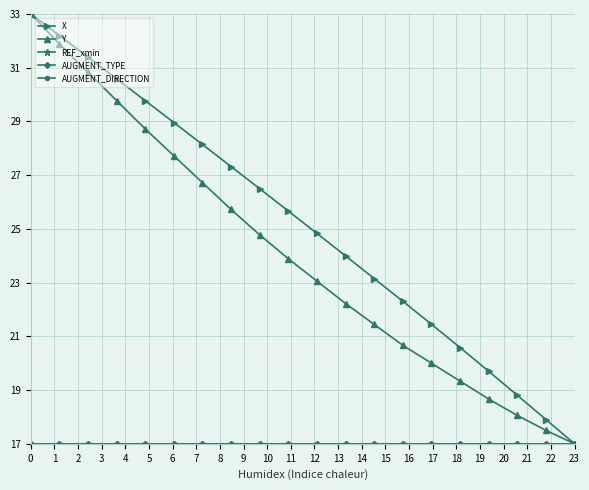

Does the chart display data point markers on the line(s)?

Yes